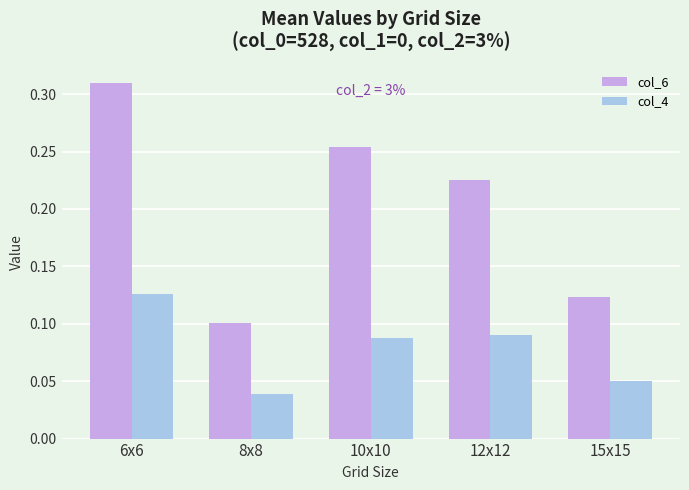

What is the sum of the col_6 values at 6x6 and 12x12?

0.5